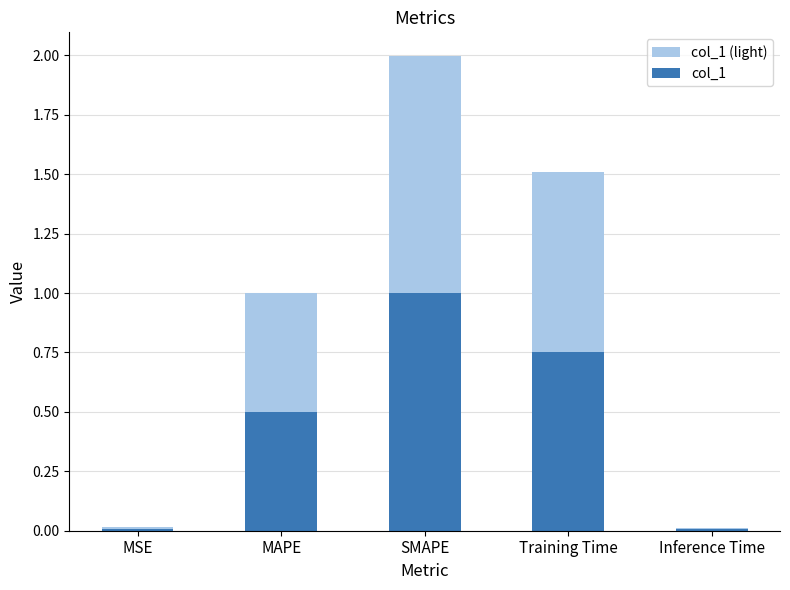

The value of col_1 (light) at Inference Time is 0.0. True or false?

False